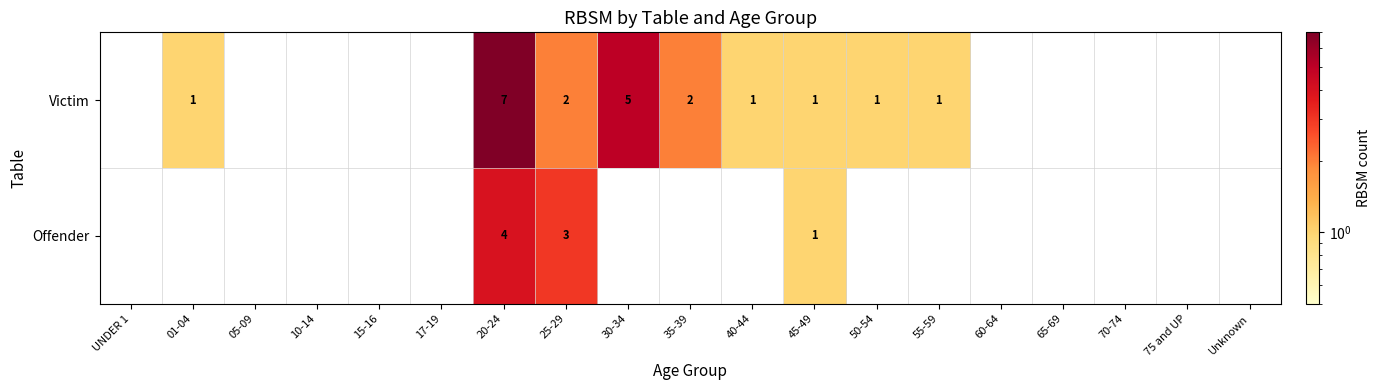

What is the maximum value for Offender?

4